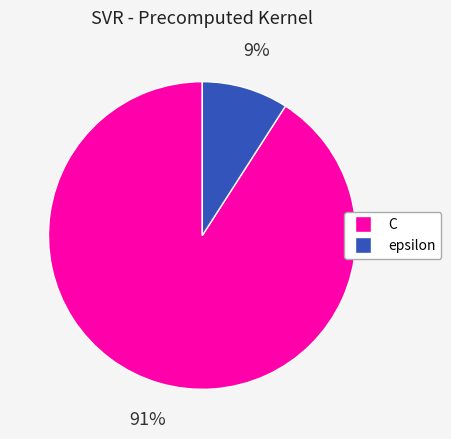

Which category accounts for the majority?

C